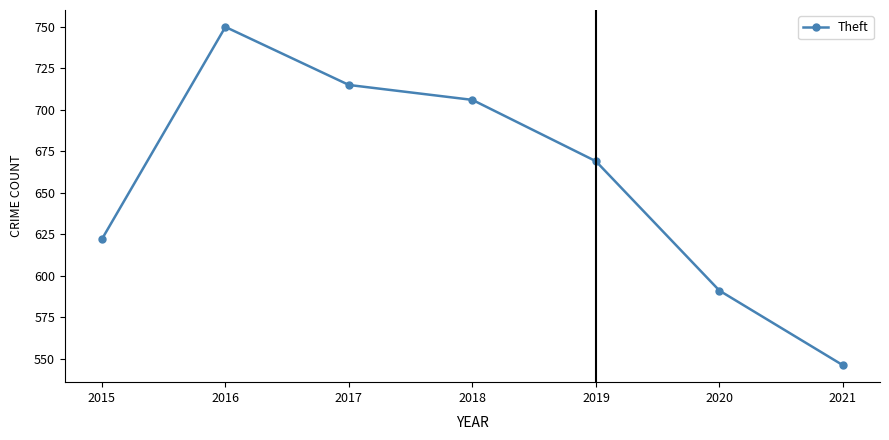

Reading left to right, transcribe all the data shown in this chart.

2015=622	2016=750	2017=715	2018=706	2019=669	2020=591	2021=546